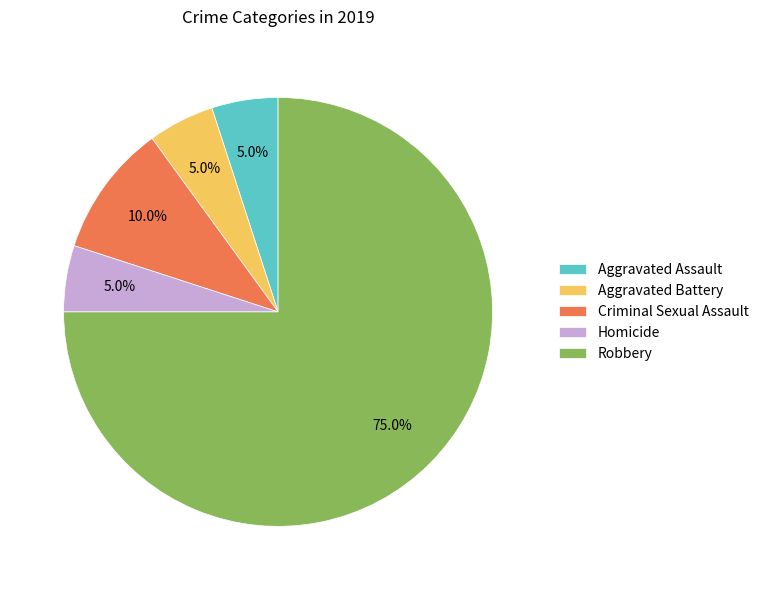

Does Robbery represent more than half of the total?

Yes